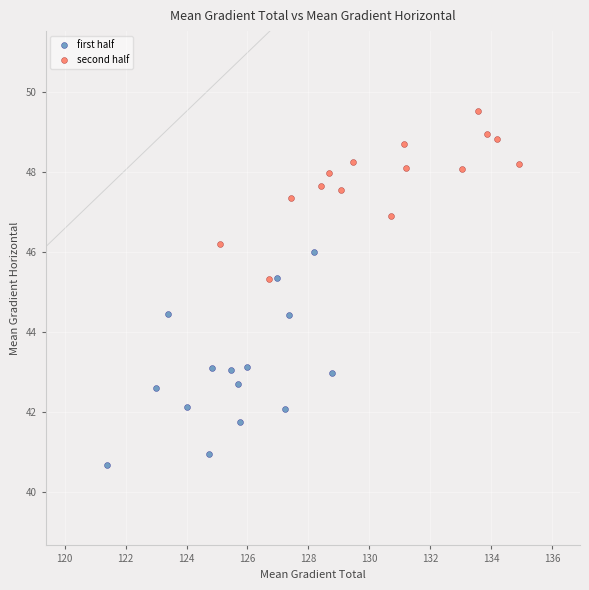

Which series has the largest Y range (max minus min)?

first half